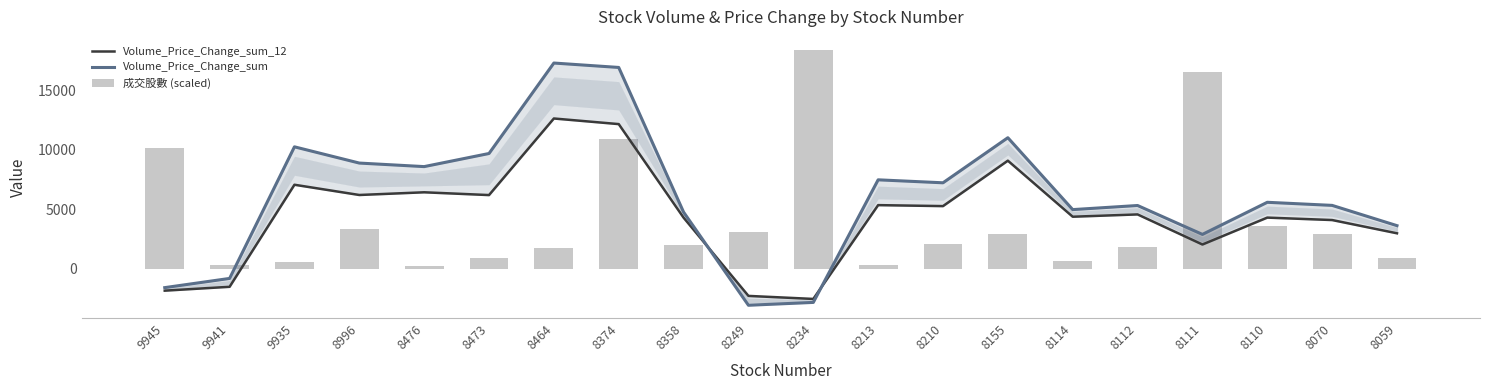

Reading left to right, transcribe all the data shown in this chart.

Volume_Price_Change_sum_12: -1848.8	-1524.0	7056.1	6194.9	6421.6	6187.7	12626.8	12154.8	4289.2	-2289.8	-2544.9	5342.7	5260.0	9079.7	4367.9	4561.9	2031.7	4293.3	4088.4	2974.6
Volume_Price_Change_sum: -1594.4	-820.9	10244.9	8879.2	8581.5	9683.8	17289.5	16918.6	4754.9	-3076.6	-2837.5	7470.1	7220.2	11010.3	4966.1	5310.7	2881.6	5580.9	5321.2	3616.4
成交股數 (scaled): 10132.3	310.4	551.1	3318.8	212.7	894.4	1698.5	10938.9	1962.7	3090.1	18413.5	278.7	2109.3	2921.7	669.2	1842.2	16503.0	3595.4	2911.9	868.2